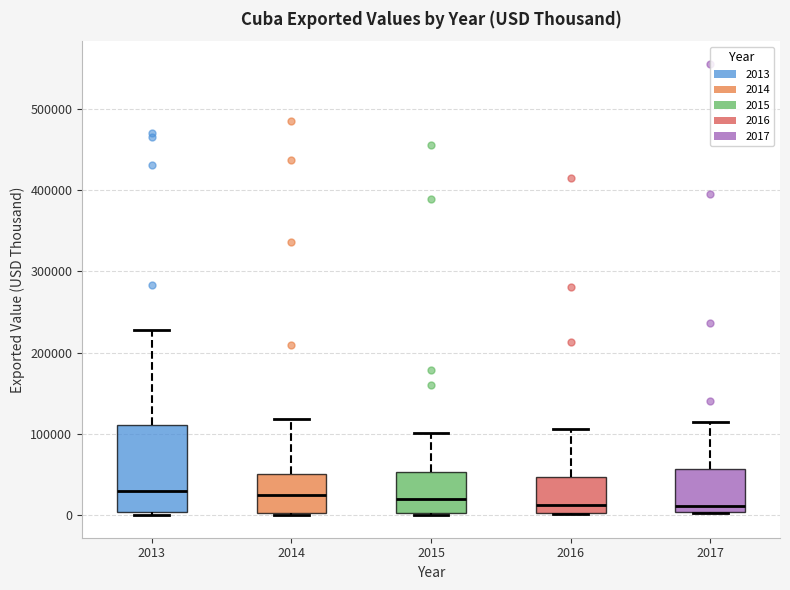

Comparing the boxes themselves (not the whiskers), which one is the tallest?

2013